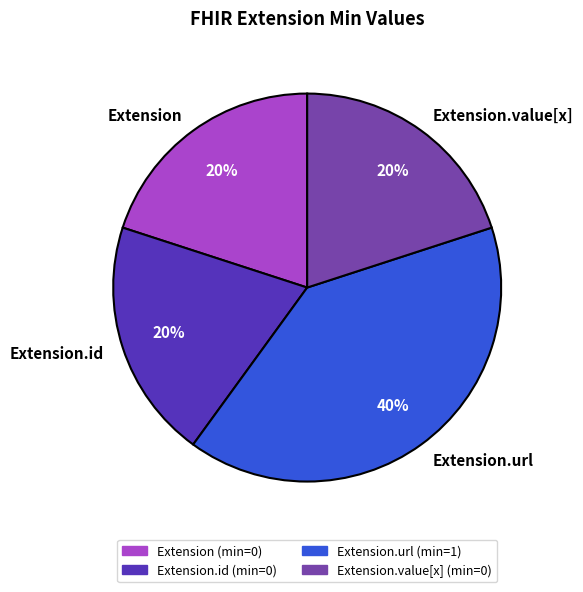

Count the number of slices in the pie.

4